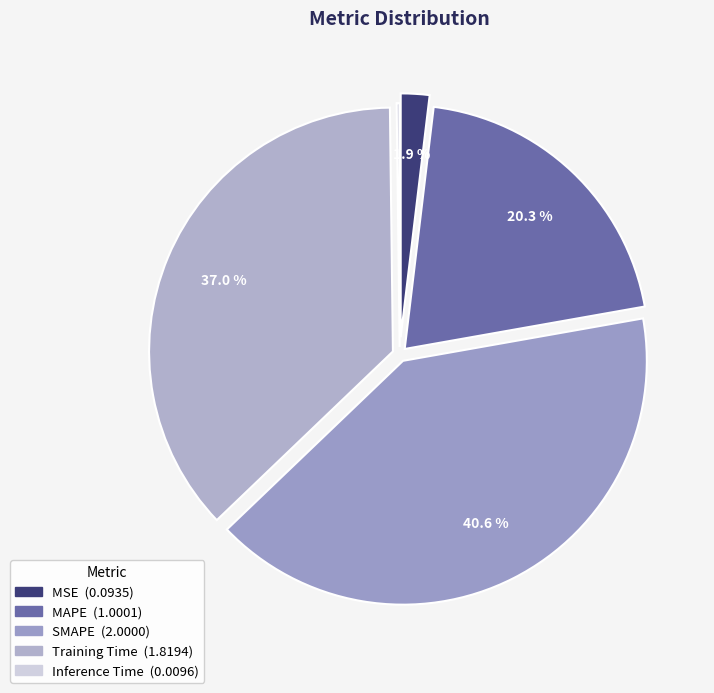

What portion of the pie excludes SMAPE?

59.4%